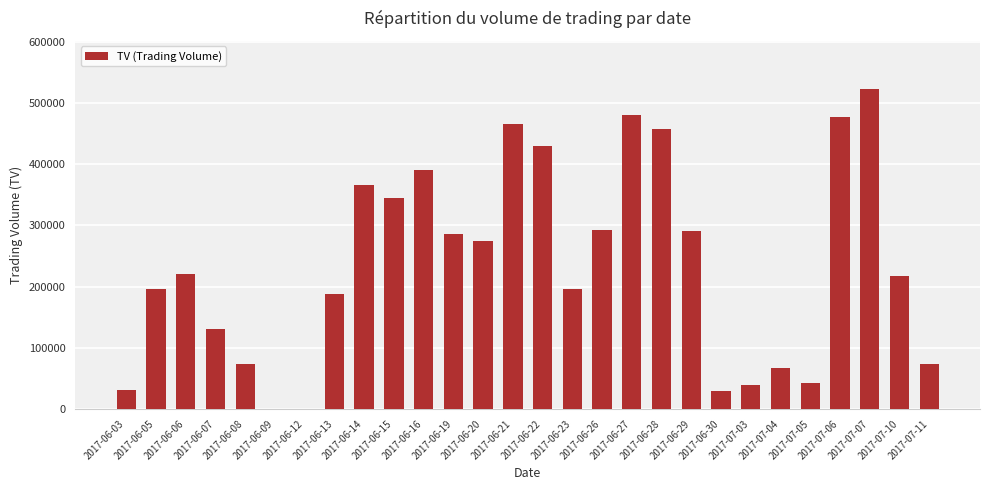

What is the greatest value displayed?

523000